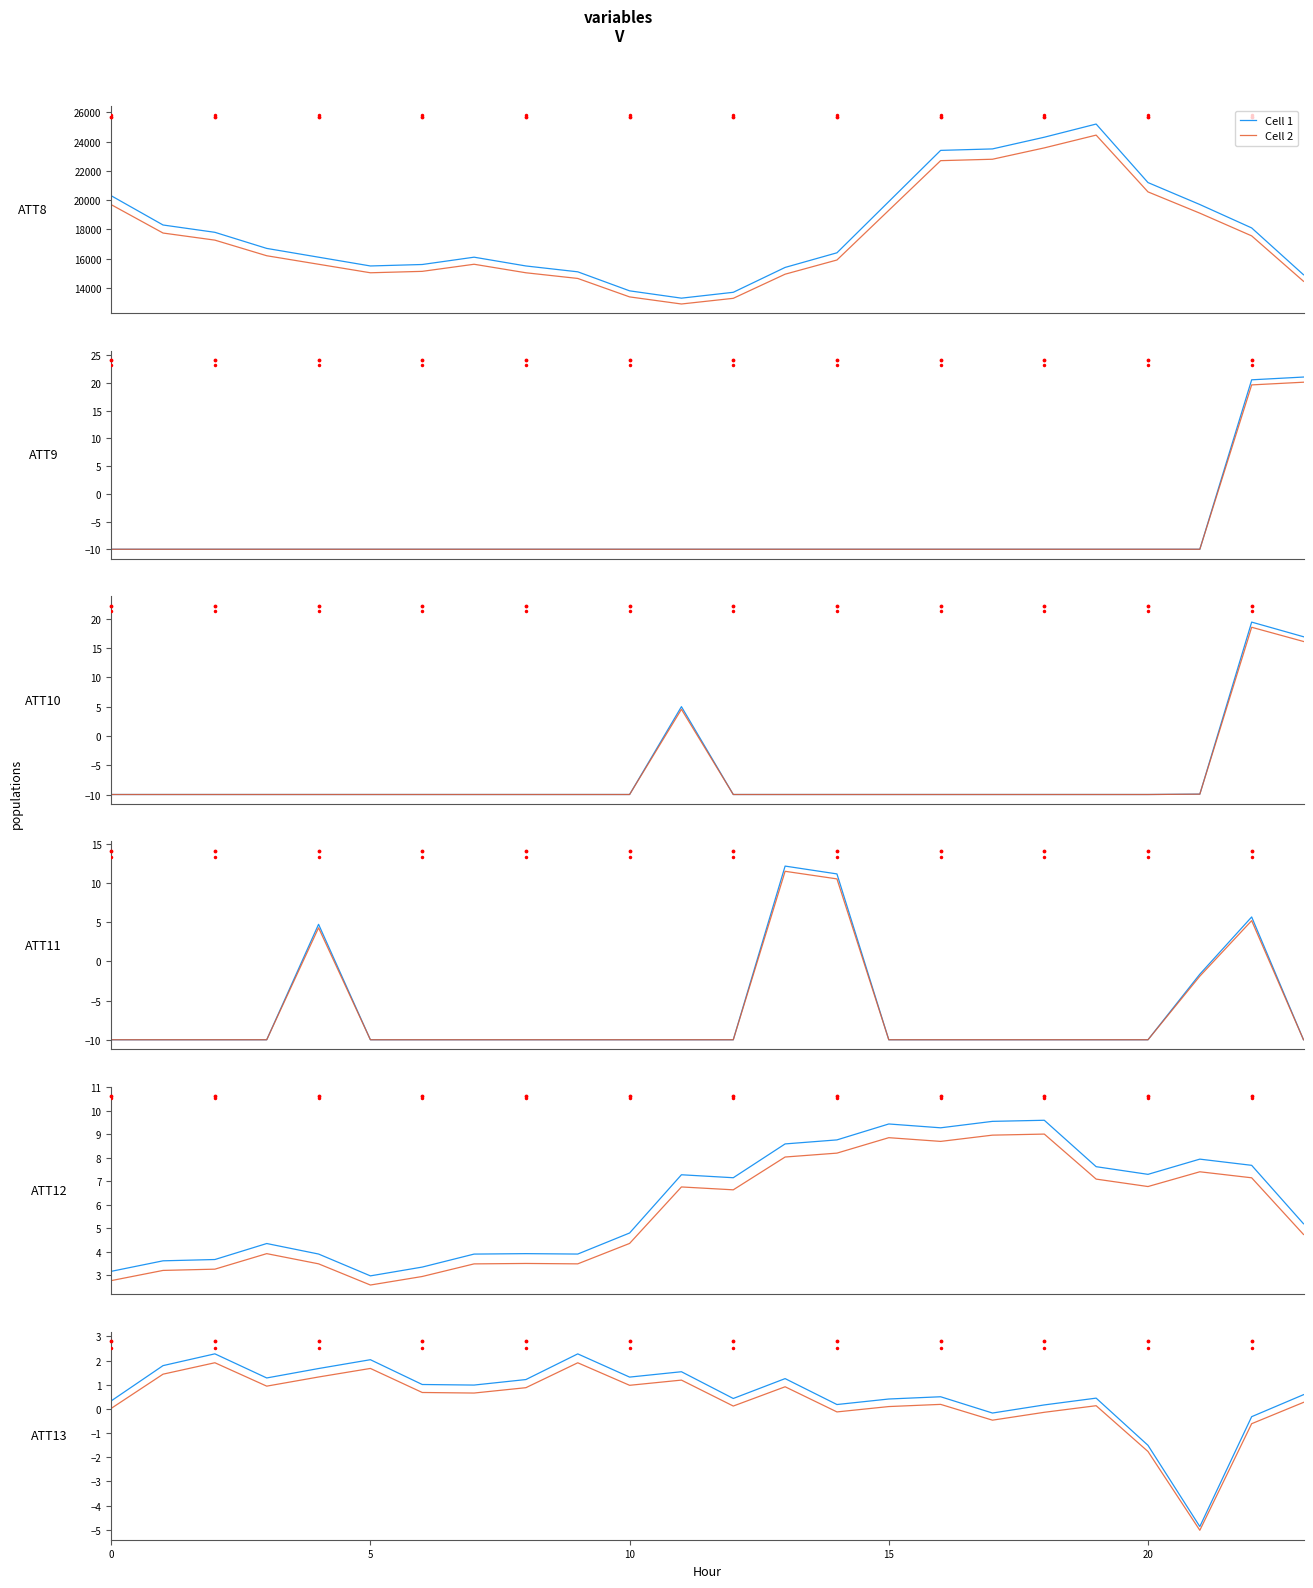

True or false: Cell 1 and Cell 2 cross at least once.

False